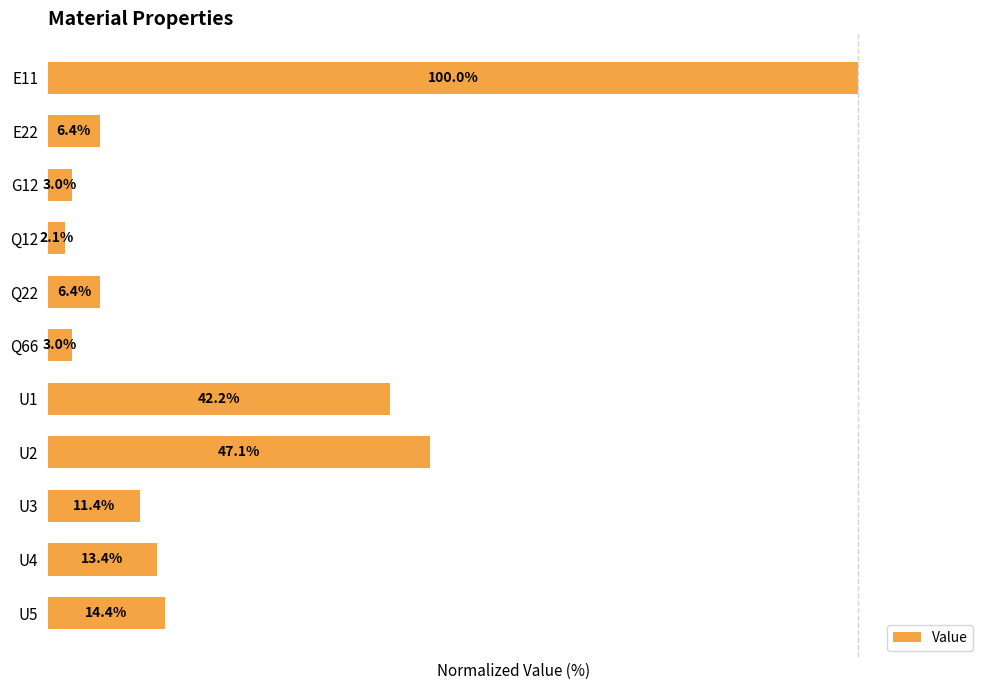

What is the label of the 11th bar from the top?

U5